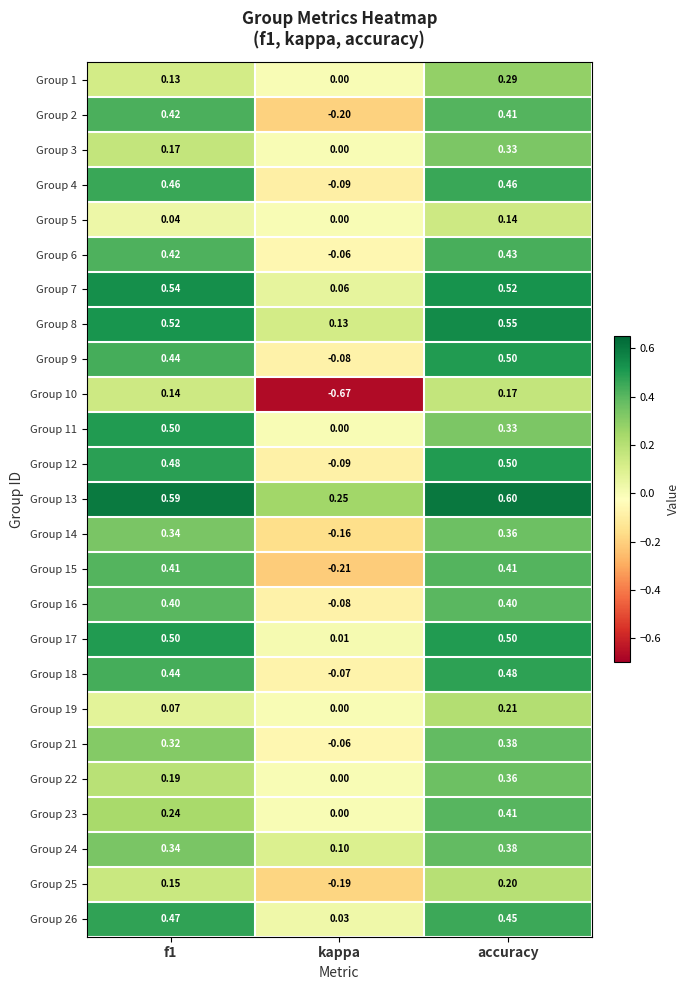

Which category has the lowest value across all series?

kappa